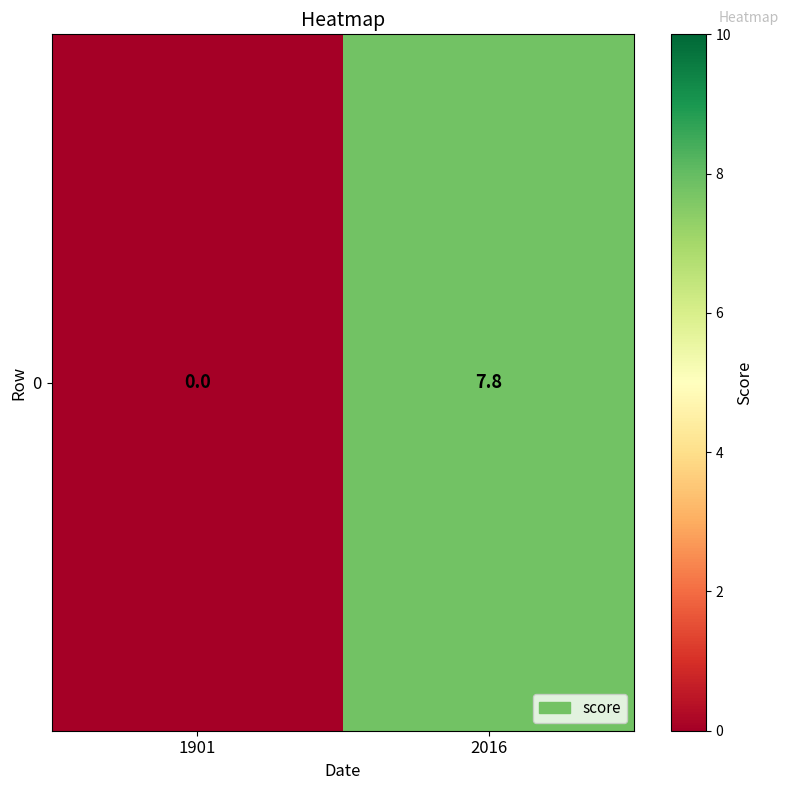

What is the change in value from 1901 to 2016?

+7.8